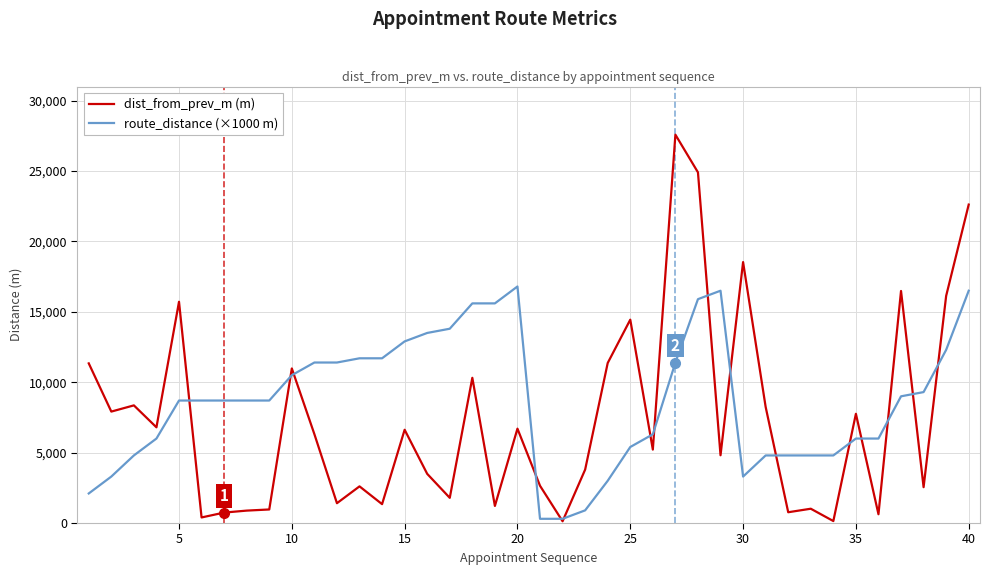

What is the highest value of the dist_from_prev_m (m) series?

27582